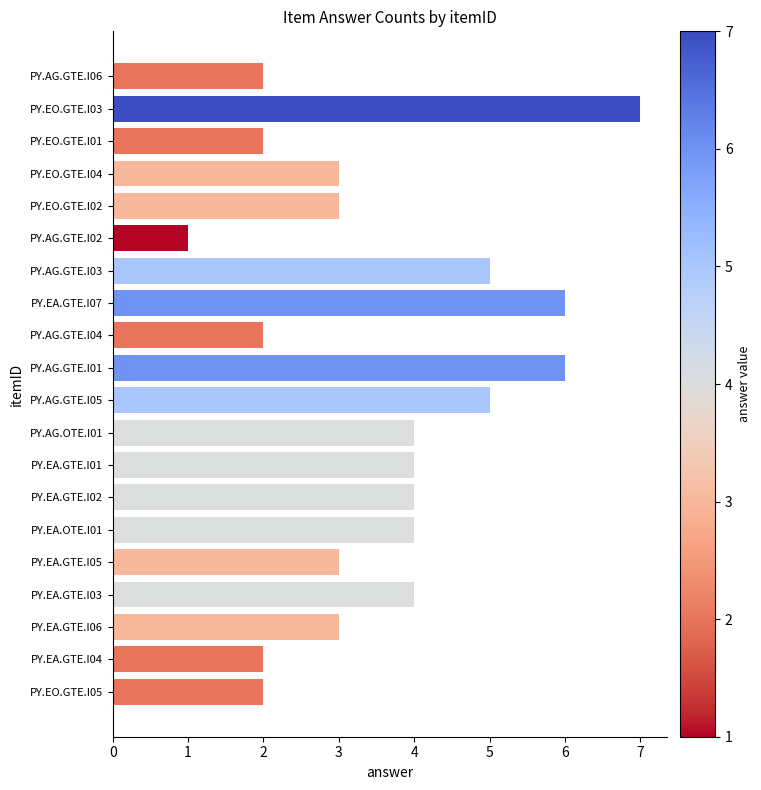

Which label corresponds to the largest value in the chart?

PY.EO.GTE.I03